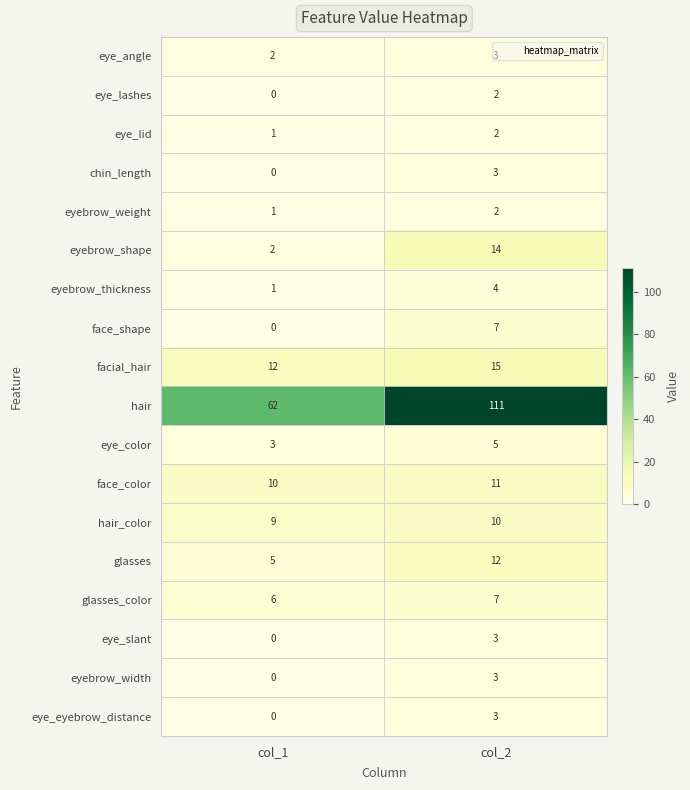

What is the greatest value displayed?

111